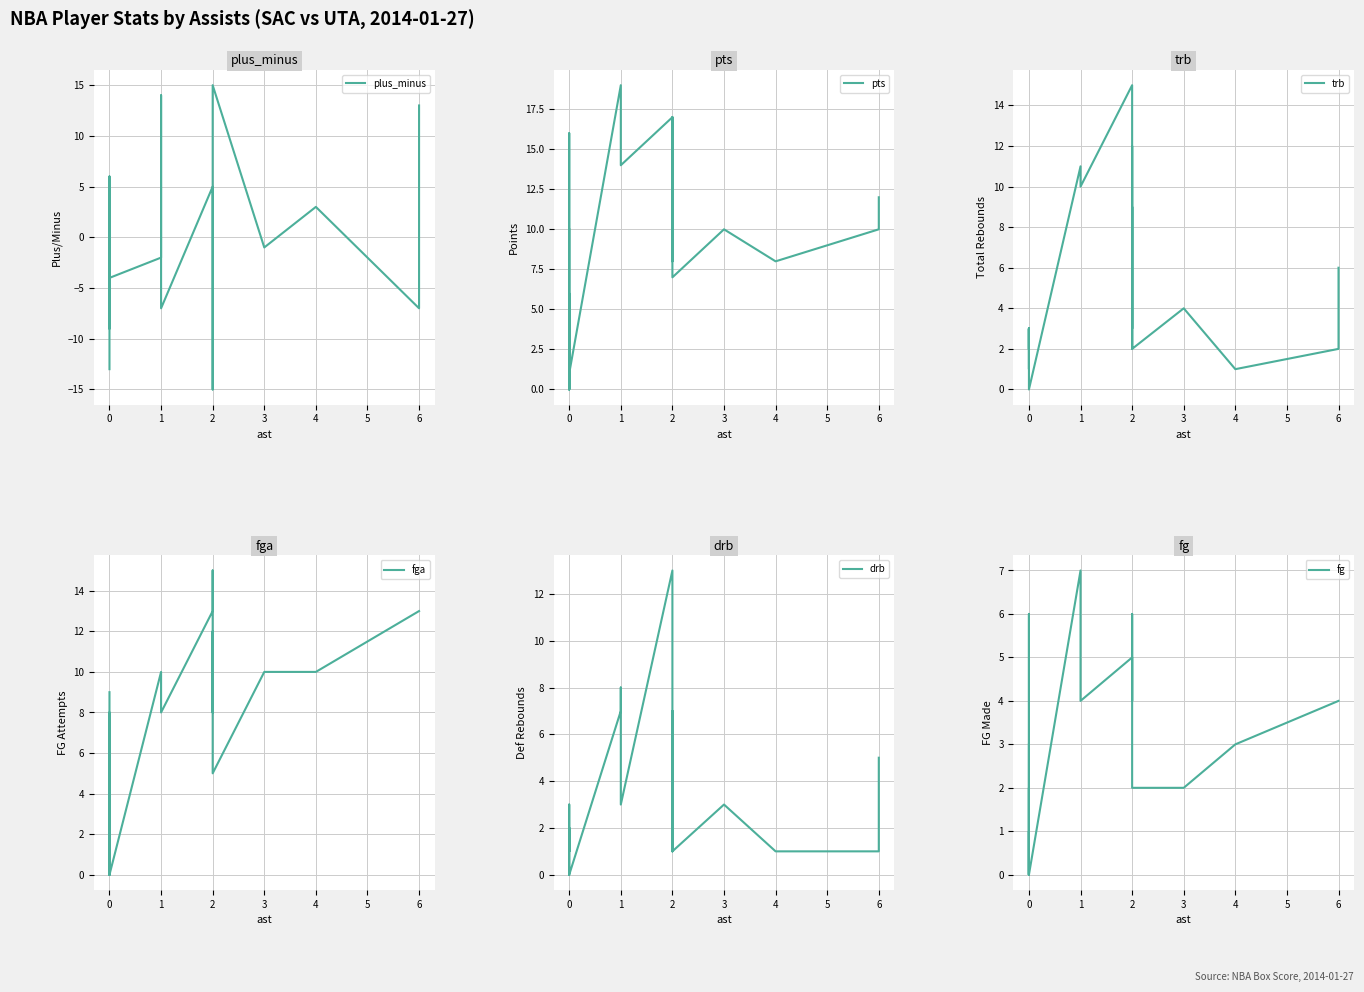

How many distinct data groups are displayed?

6